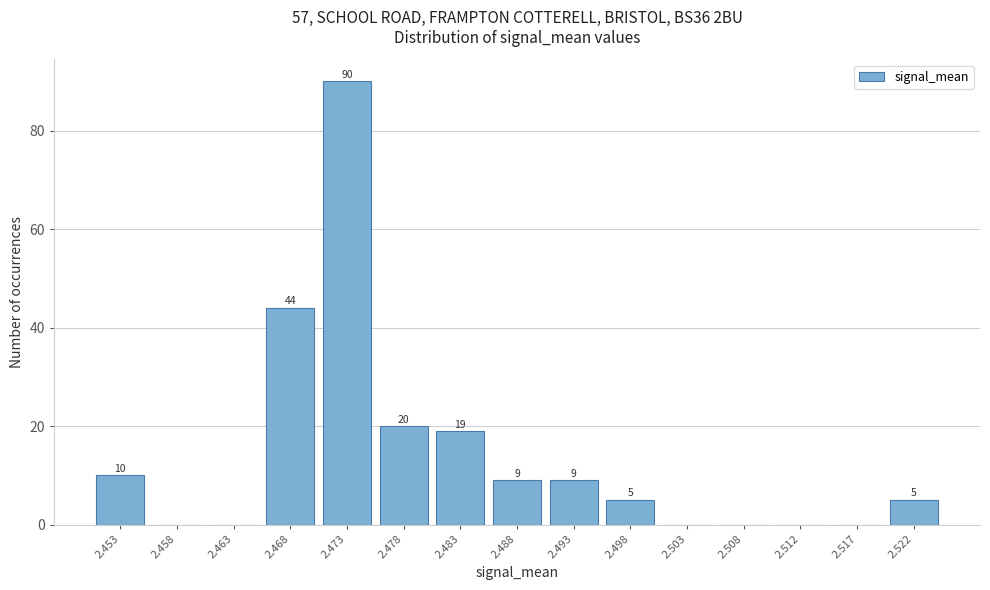

Reading left to right, list all the values displayed in this chart.

2.453=10	2.458=0	2.463=0	2.468=44	2.473=90	2.478=20	2.483=19	2.488=9	2.493=9	2.498=5	2.503=0	2.508=0	2.512=0	2.517=0	2.522=5